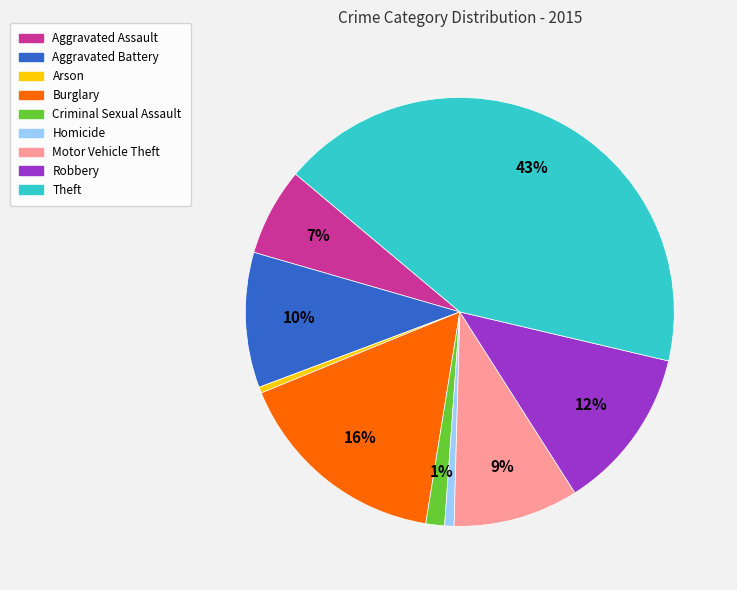

Is the sum of Homicide and Arson greater than half?

No